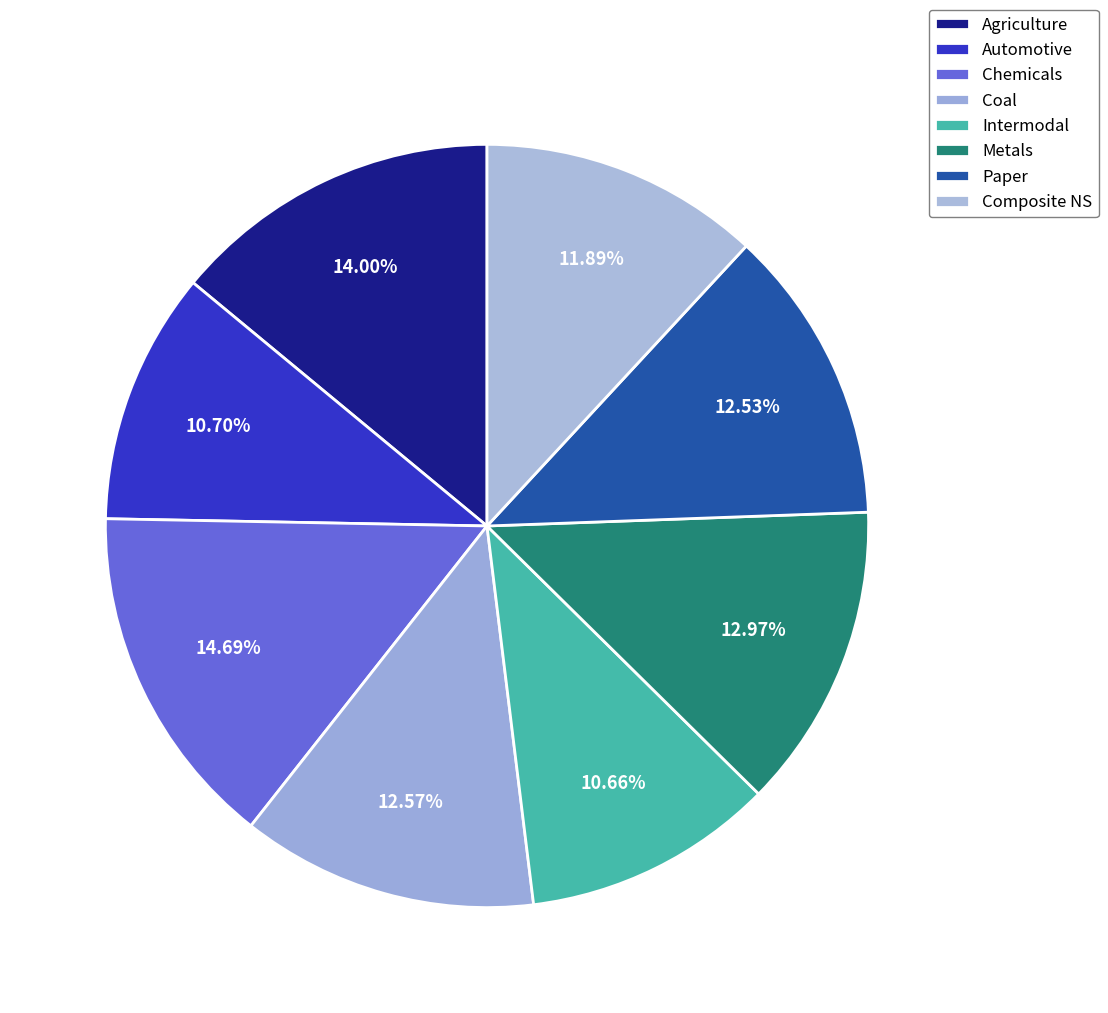

True or false: Intermodal accounts for 5% of the total.

False